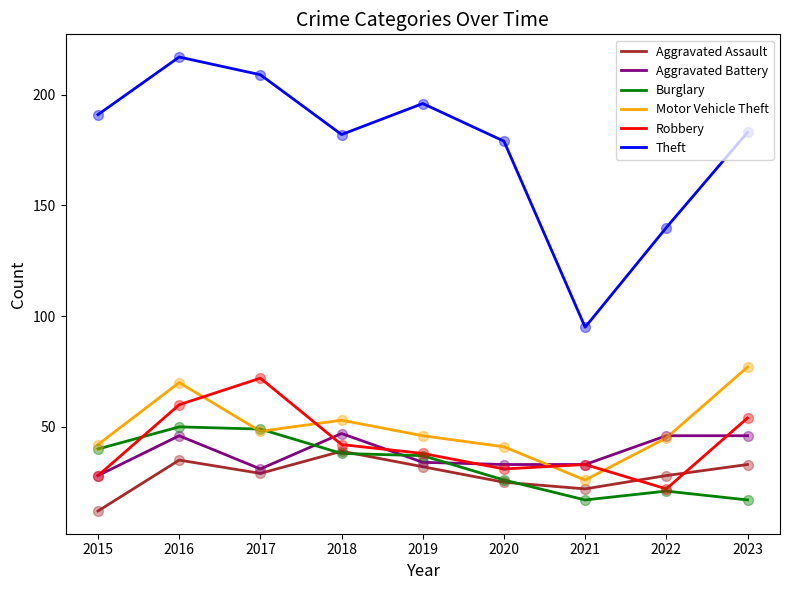

Which series has the largest range (max minus min)?

Theft